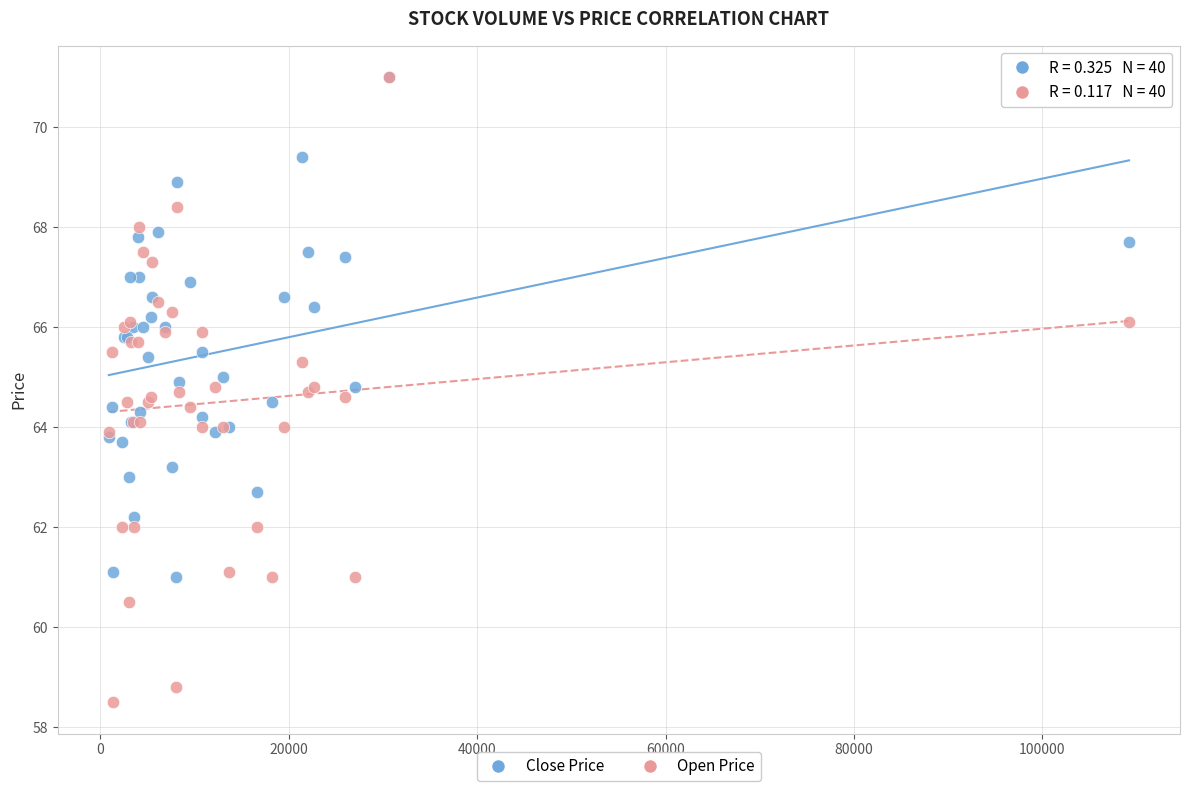

What are all the series names shown in the legend?

Close Price, Open Price